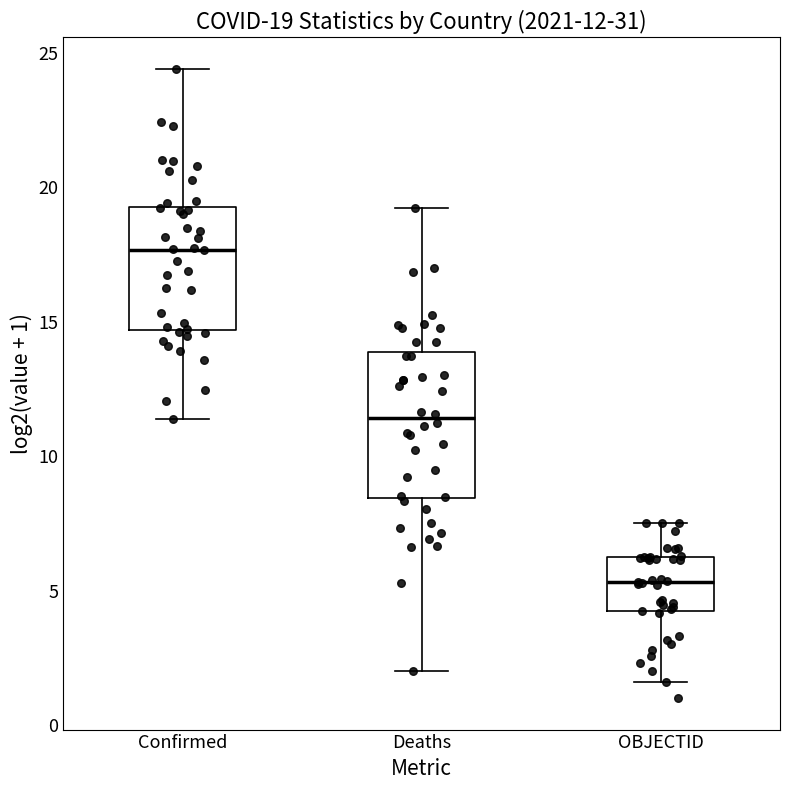

Which box has the lowest median line?

OBJECTID